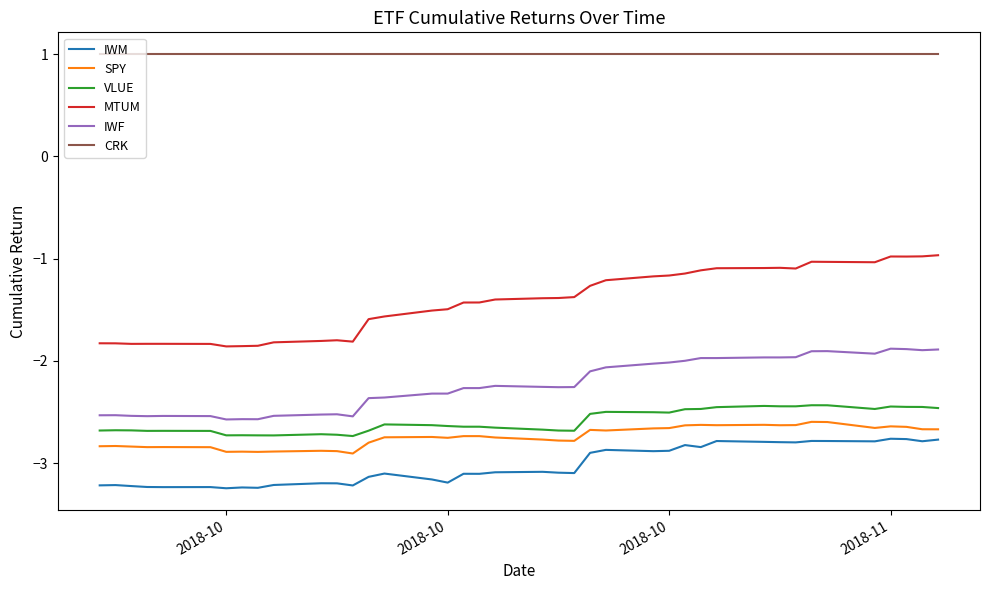

Which series has the widest spread of values?

MTUM